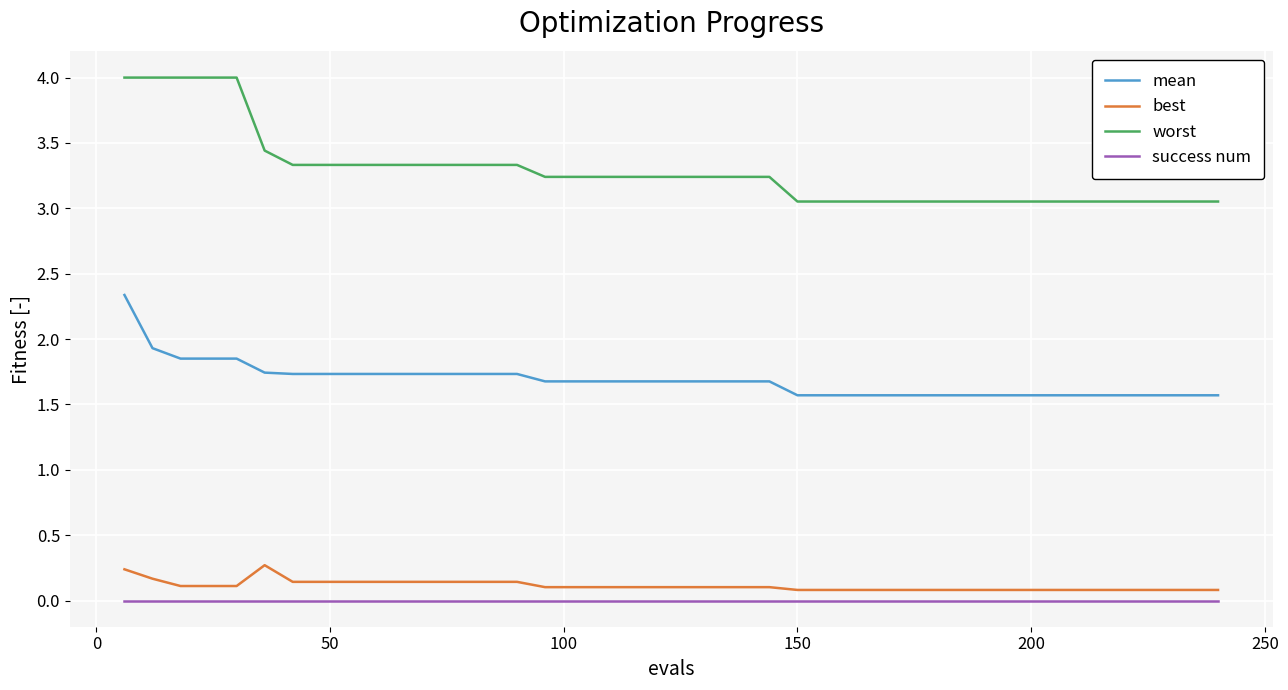

Does the chart have visible grid lines?

Yes